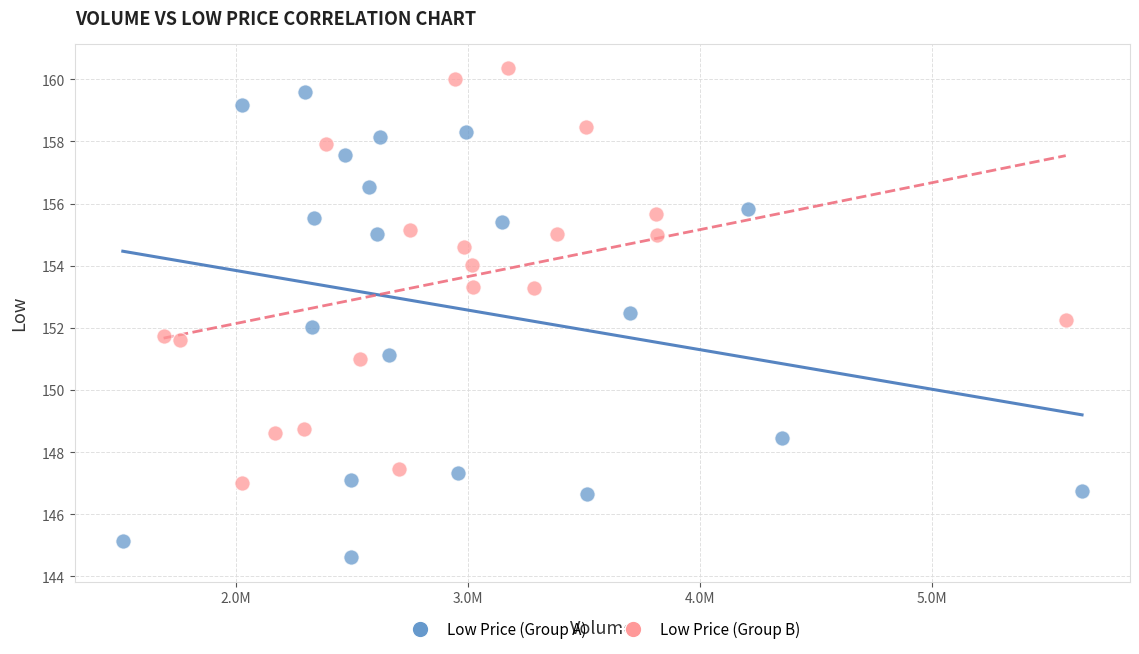

Which series contains the highest Y value?

Low Price (Group B)